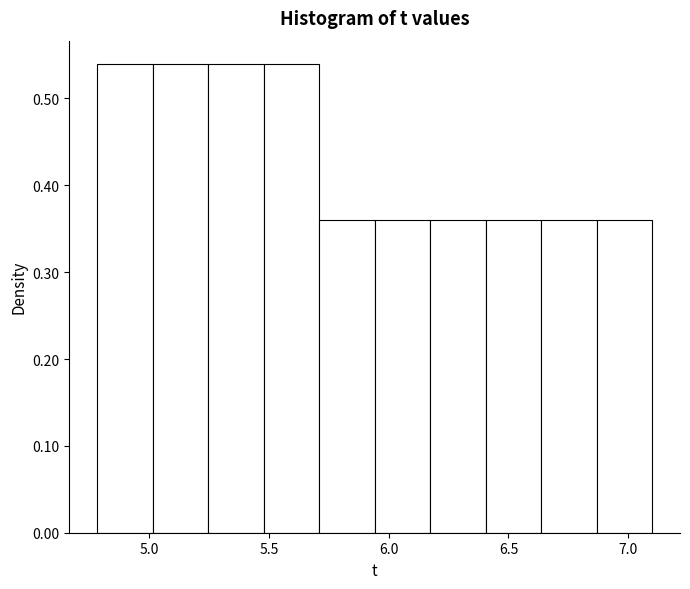

Reading left to right, transcribe this chart: for each bar, give the range it covers on the x-axis and its height. Neither the bar edges nor the heights are printed on the chart, so give them approximately, as read against the axes.

4.80 to 5.00: 0.54
5.00 to 5.25: 0.54
5.25 to 5.50: 0.54
5.50 to 5.70: 0.54
5.70 to 5.95: 0.36
5.95 to 6.15: 0.36
6.15 to 6.40: 0.36
6.40 to 6.65: 0.36
6.65 to 6.85: 0.36
6.85 to 7.10: 0.36